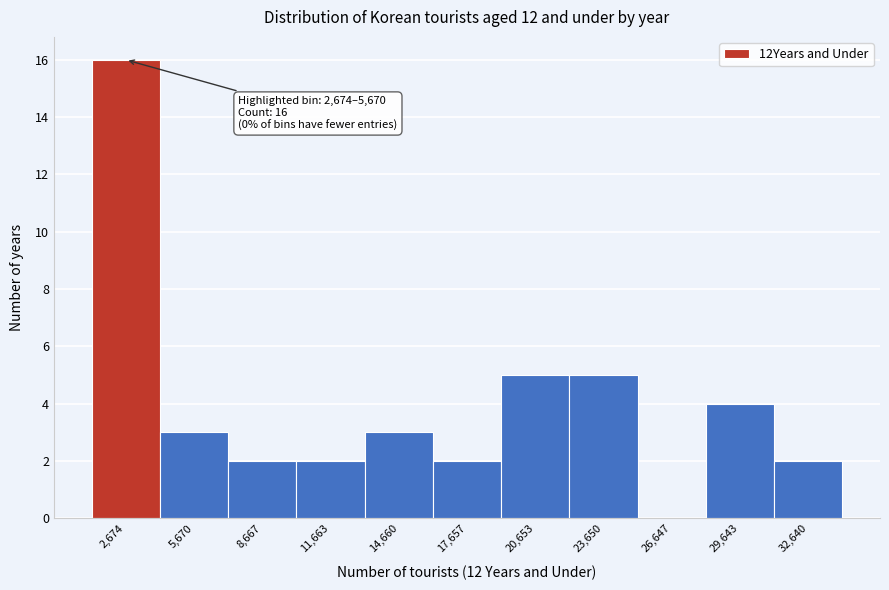

Reading left to right, extract all data points from this chart.

2,674=16	5,670=3	8,667=2	11,663=2	14,660=3	17,657=2	20,653=5	23,650=5	26,647=0	29,643=4	32,640=2